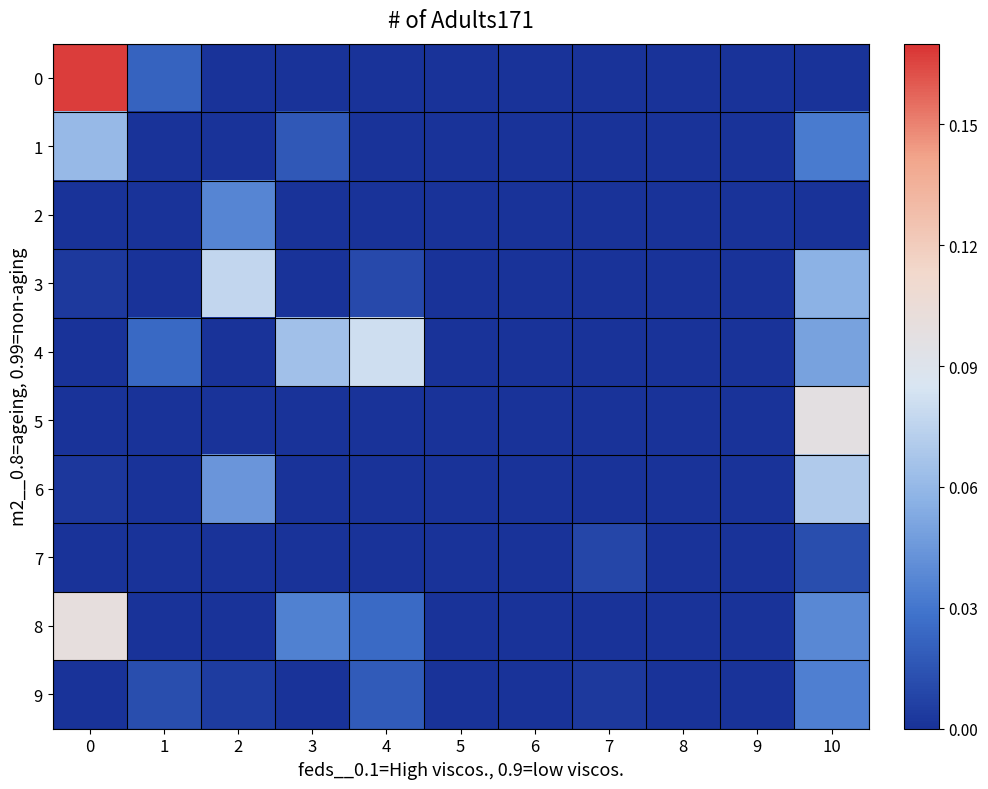

Which series has the largest total across all categories?

4